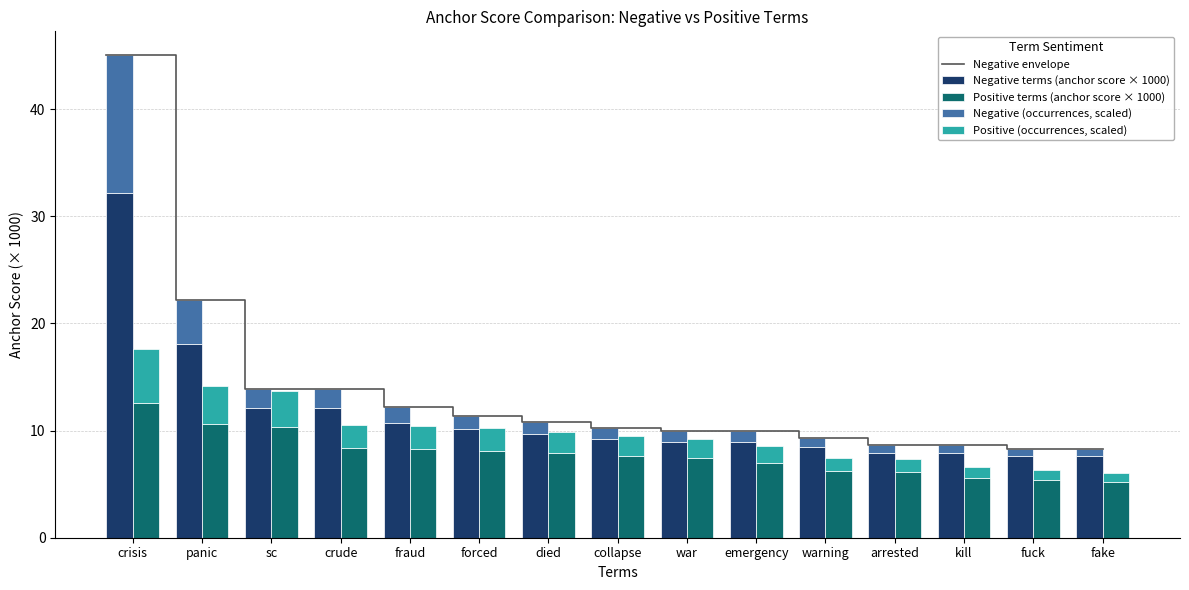

Are the bars grouped side by side (vs. stacked)?

Yes